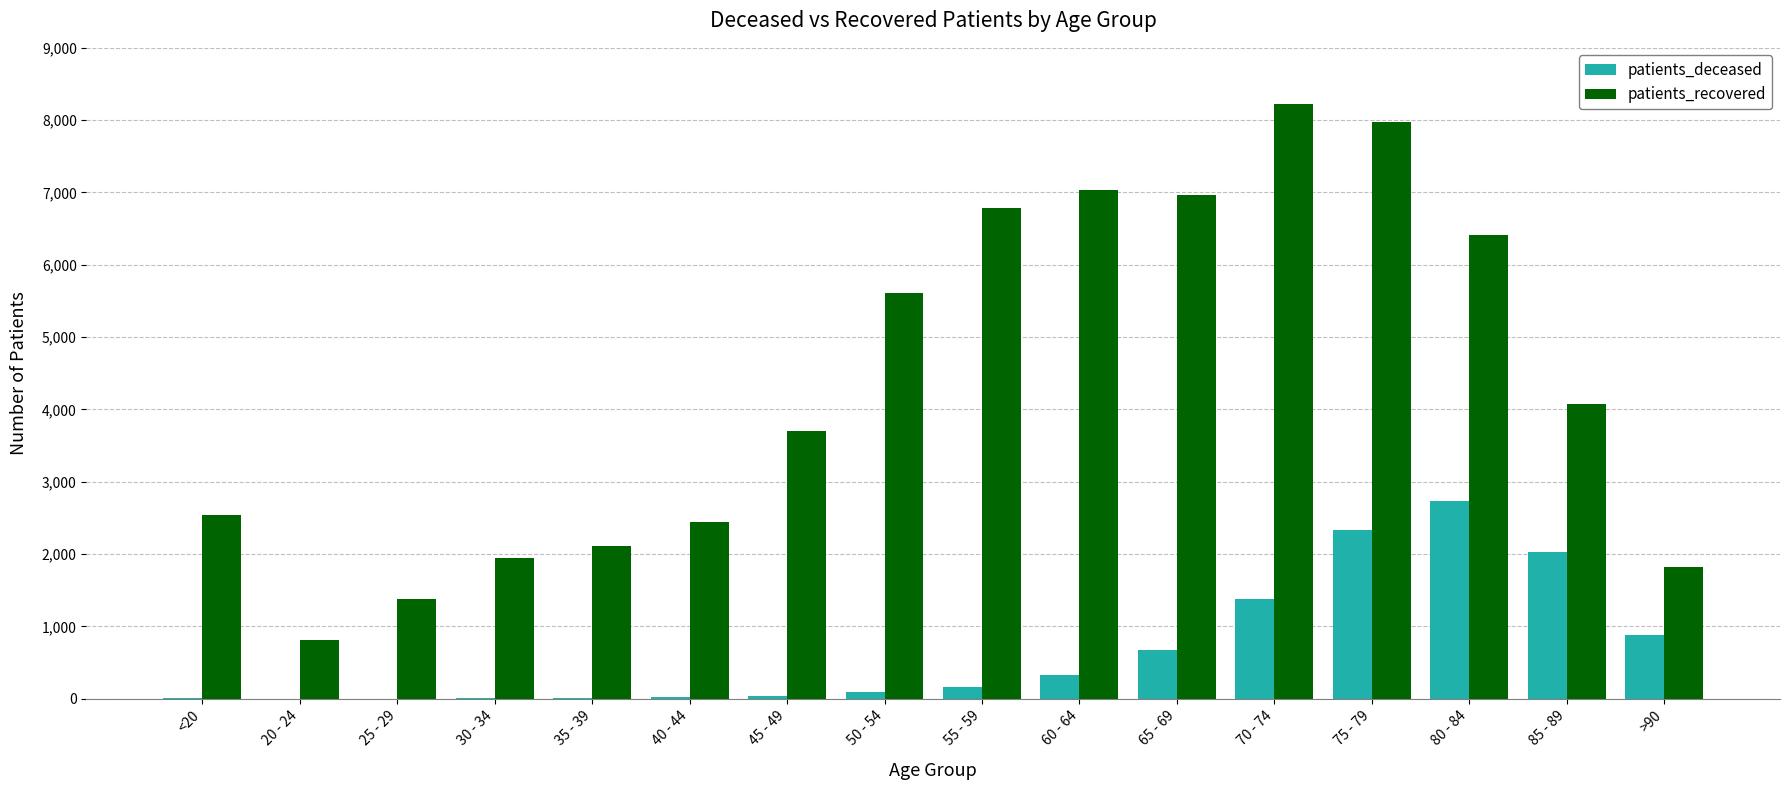

At which label is patients_recovered closest to 4517?

85 - 89